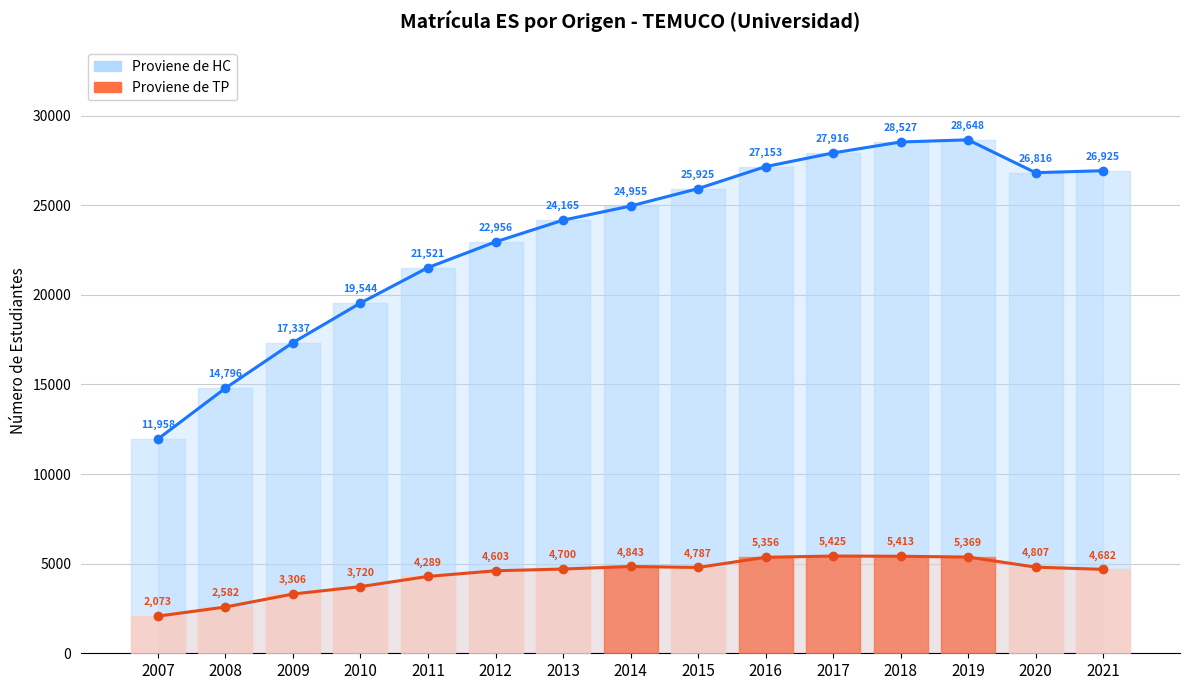

What is the difference between the Proviene de HC values at 2007 and 2015?

13967